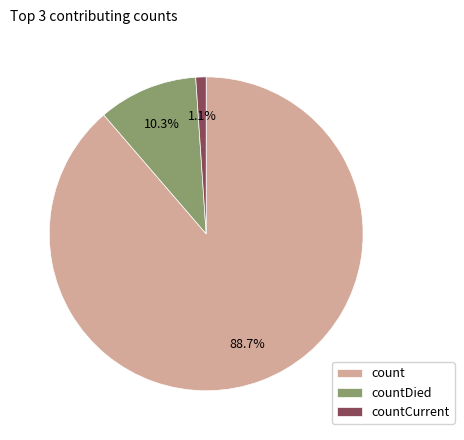

Which category accounts for the majority?

count